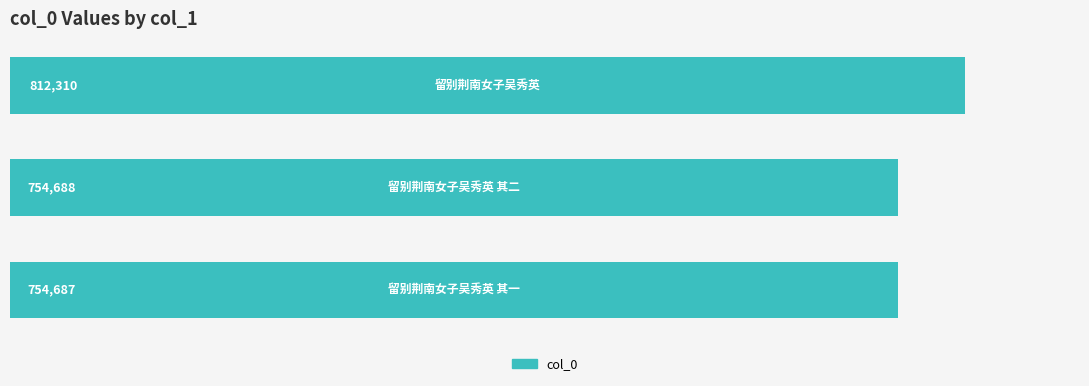

How many data points does each series have?

3